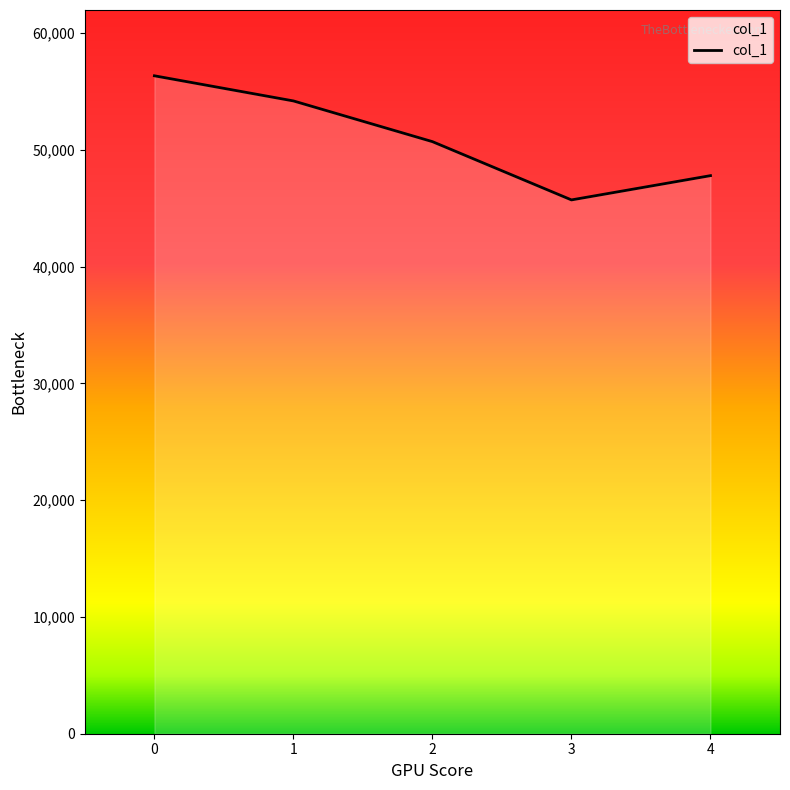

True or false: the data has more than 0 interior local peaks.

False